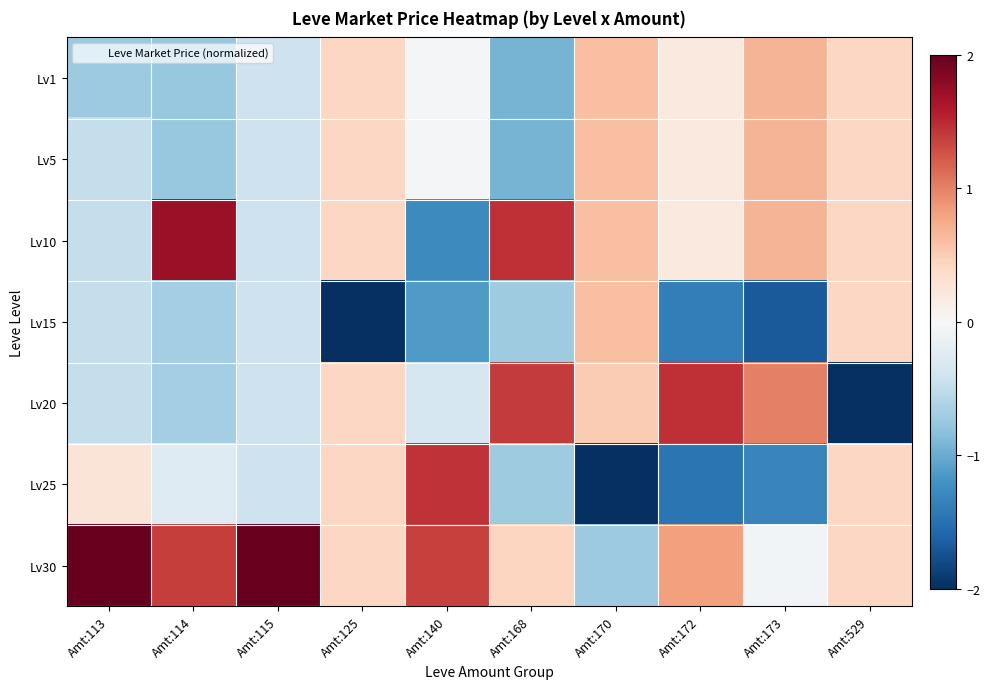

Reading left to right, what are all the values shown in this chart?

Lv1: Amt:113=-0.7	Amt:114=-0.8	Amt:115=-0.4	Amt:125=0.4	Amt:140=-0.0	Amt:168=-0.9	Amt:170=0.6	Amt:172=0.2	Amt:173=0.7	Amt:529=0.4
Lv5: Amt:113=-0.5	Amt:114=-0.8	Amt:115=-0.4	Amt:125=0.4	Amt:140=-0.0	Amt:168=-0.9	Amt:170=0.6	Amt:172=0.2	Amt:173=0.7	Amt:529=0.4
Lv10: Amt:113=-0.5	Amt:114=1.7	Amt:115=-0.4	Amt:125=0.4	Amt:140=-1.3	Amt:168=1.5	Amt:170=0.6	Amt:172=0.2	Amt:173=0.7	Amt:529=0.4
Lv15: Amt:113=-0.5	Amt:114=-0.7	Amt:115=-0.4	Amt:125=-2.4	Amt:140=-1.1	Amt:168=-0.7	Amt:170=0.6	Amt:172=-1.4	Amt:173=-1.7	Amt:529=0.4
Lv20: Amt:113=-0.5	Amt:114=-0.7	Amt:115=-0.4	Amt:125=0.4	Amt:140=-0.3	Amt:168=1.4	Amt:170=0.5	Amt:172=1.5	Amt:173=1.0	Amt:529=-2.4
Lv25: Amt:113=0.3	Amt:114=-0.3	Amt:115=-0.4	Amt:125=0.4	Amt:140=1.5	Amt:168=-0.7	Amt:170=-2.2	Amt:172=-1.5	Amt:173=-1.3	Amt:529=0.4
Lv30: Amt:113=2.4	Amt:114=1.4	Amt:115=2.4	Amt:125=0.4	Amt:140=1.4	Amt:168=0.4	Amt:170=-0.7	Amt:172=0.8	Amt:173=-0.1	Amt:529=0.4